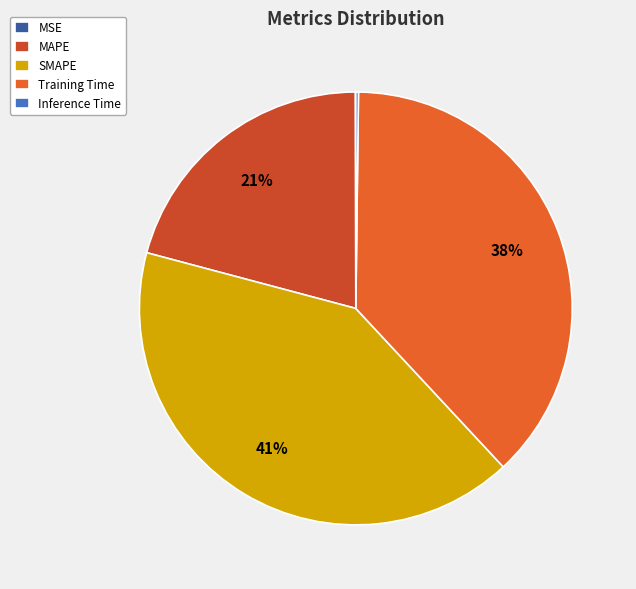

To the nearest percent, what is the combined percentage of SMAPE and Training Time?

79%